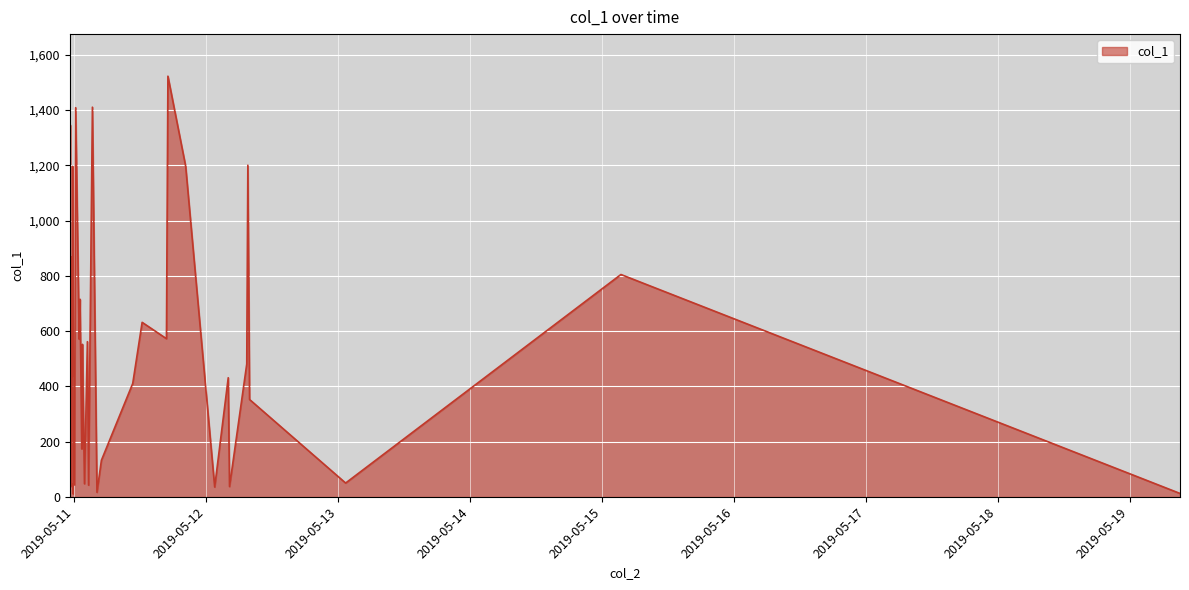

What is the difference between the maximum and minimum values?

1512.3